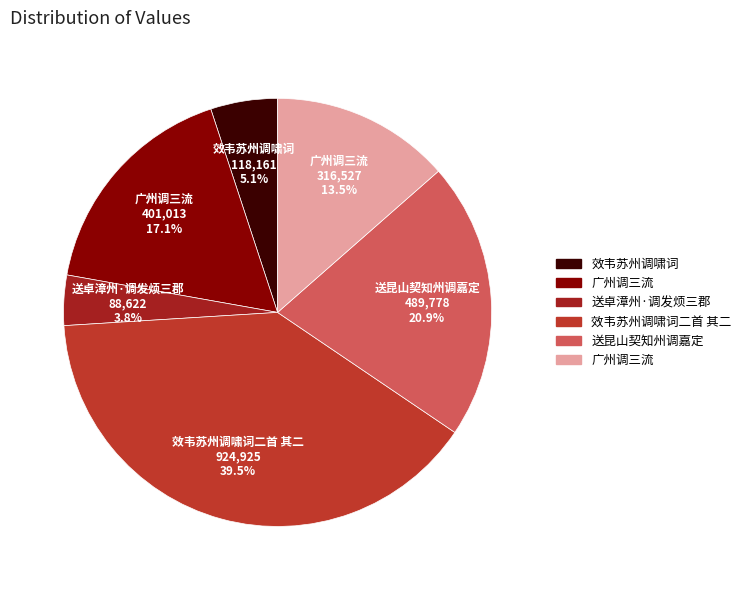

Is there a majority slice in this chart?

No